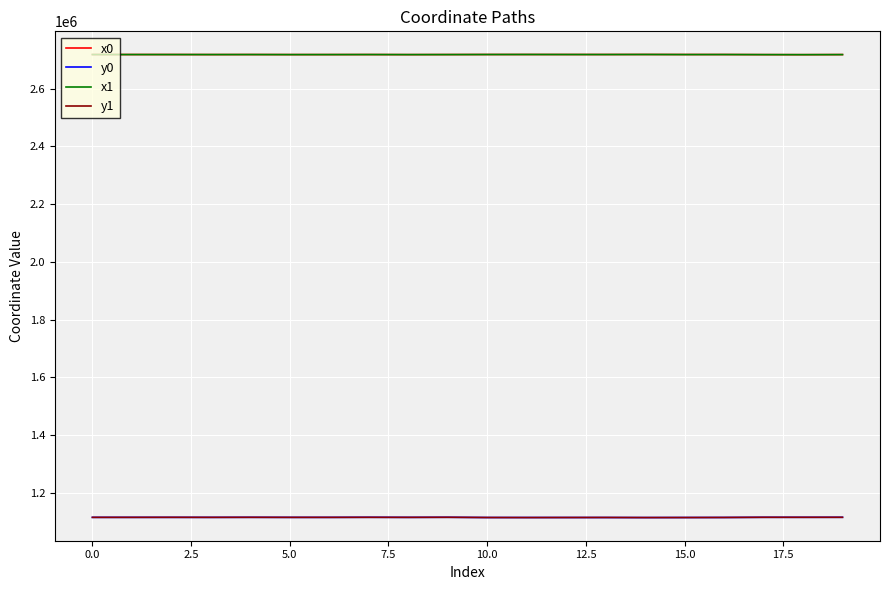

True or false: x0 and y0 cross at least once.

False